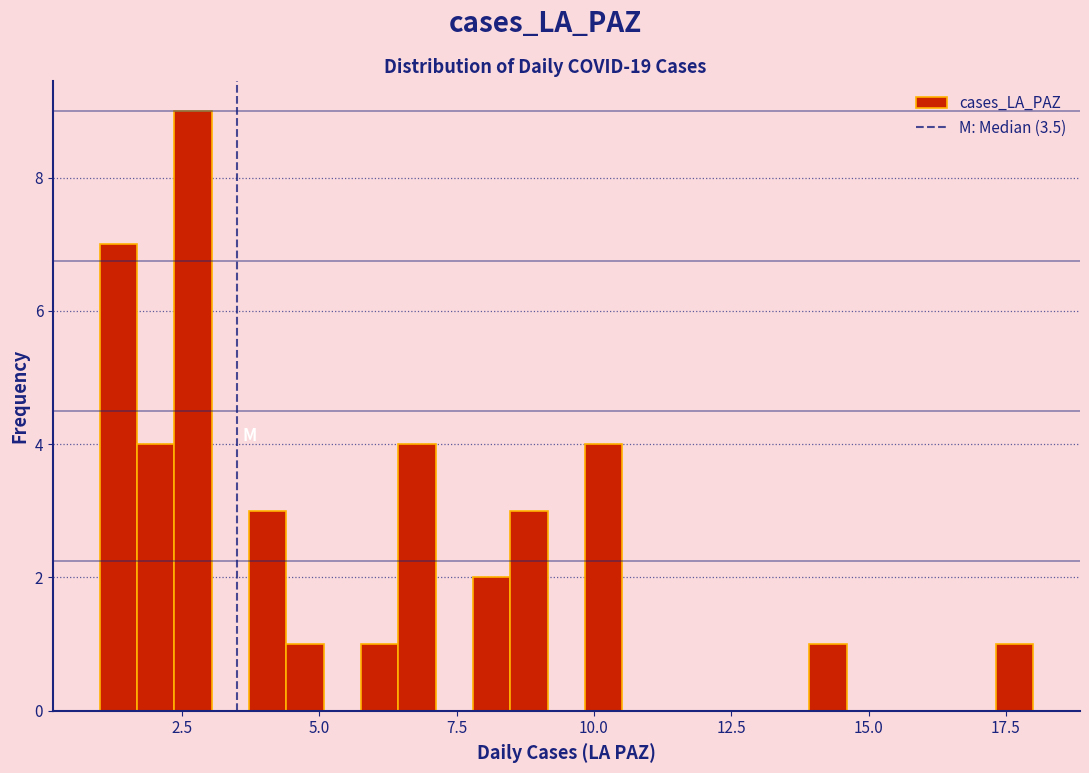

Around what value on the x-axis is the tallest bar? Give the approximate position of its centre, as read against the axis.

2.5